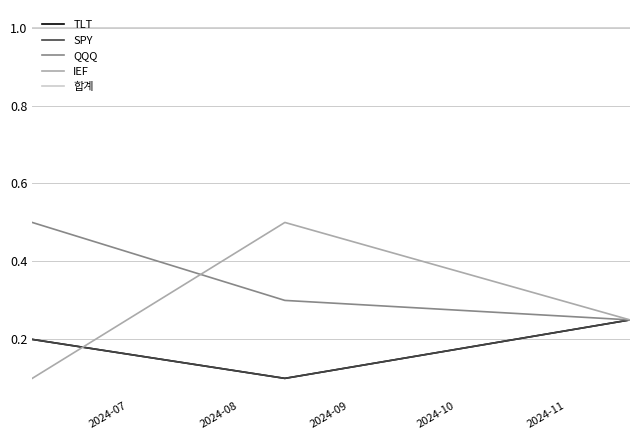

Reading left to right, what are all the values shown in this chart?

TLT: 0.2	0.1	0.2
SPY: 0.2	0.1	0.2
QQQ: 0.5	0.3	0.2
IEF: 0.1	0.5	0.2
합계: 1.0	1.0	1.0